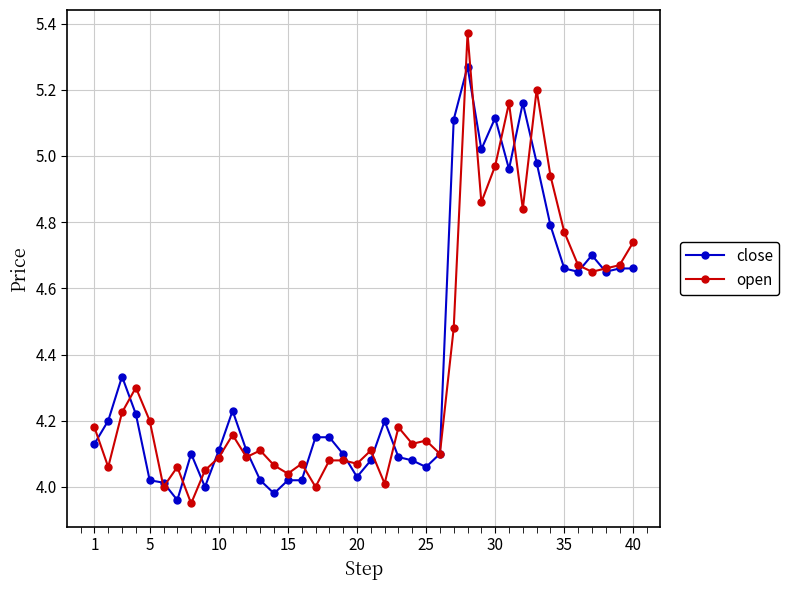

Which series has the largest range (max minus min)?

open